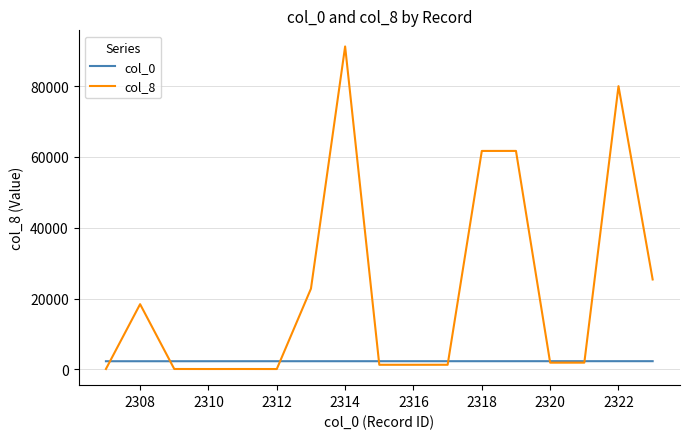

List the series in order of their peak value, lowest first.

col_0, col_8